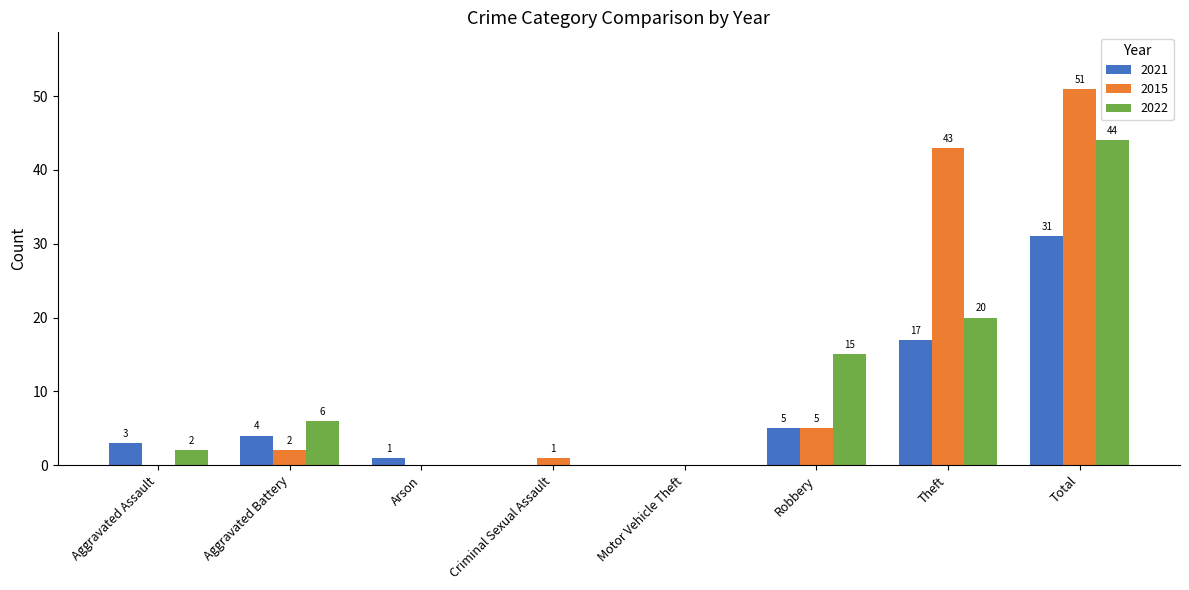

Where is 2021 nearest to the value 15?

Theft